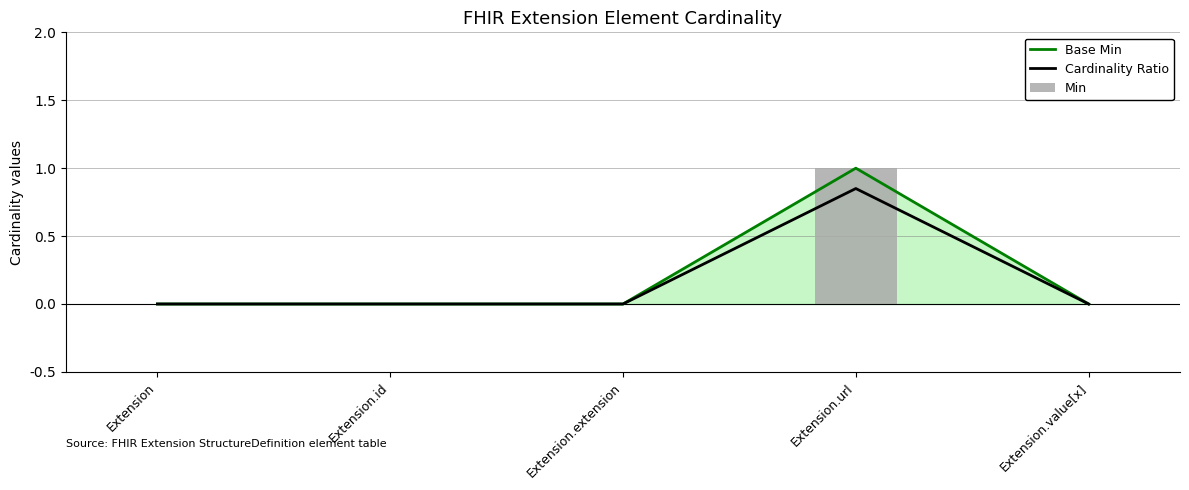

How many Min values are between 0 and 1?

5